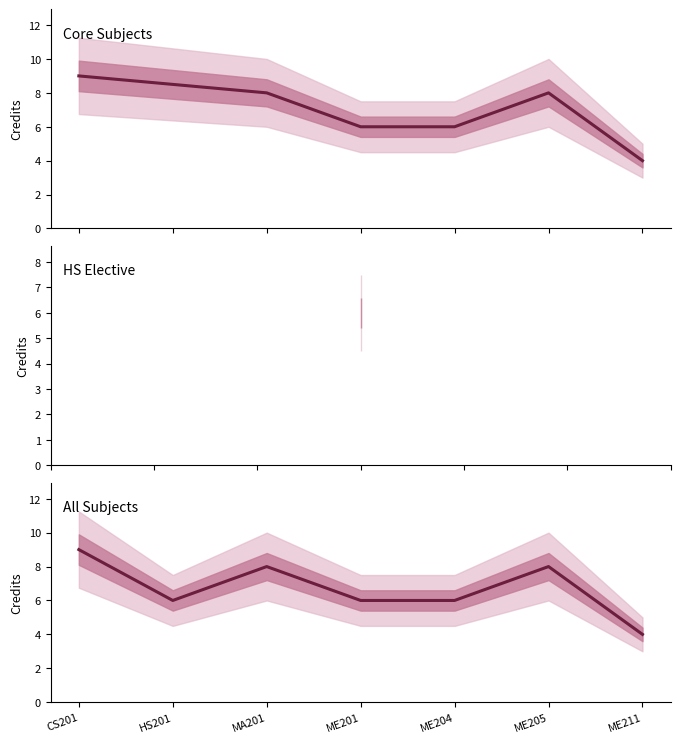

What is the change in value from ME204 to ME211?

-2